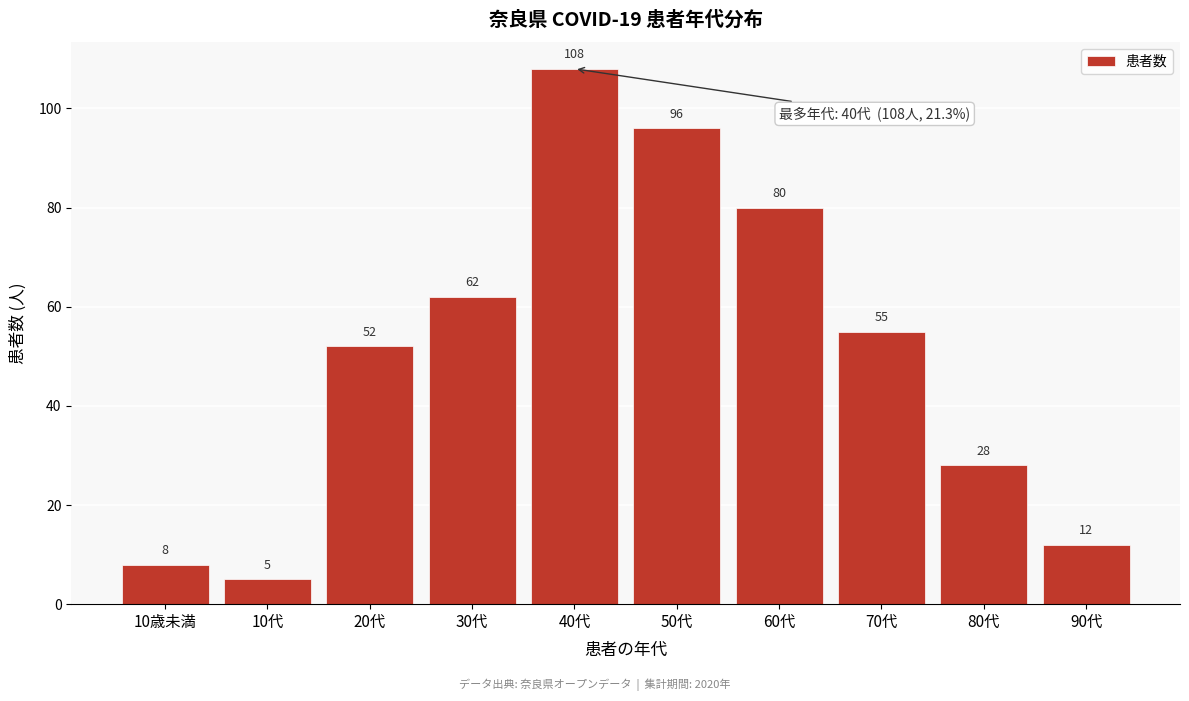

Reading left to right, extract all data points from this chart.

10歳未満=8	10代=5	20代=52	30代=62	40代=108	50代=96	60代=80	70代=55	80代=28	90代=12